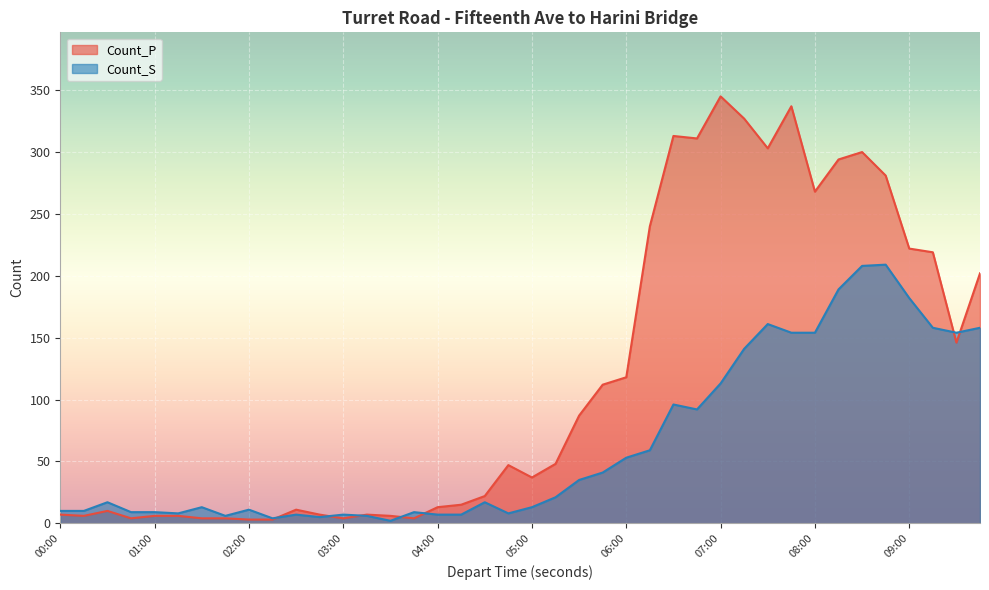

Rank the series by their maximum value, from highest to lowest.

Count_P, Count_S